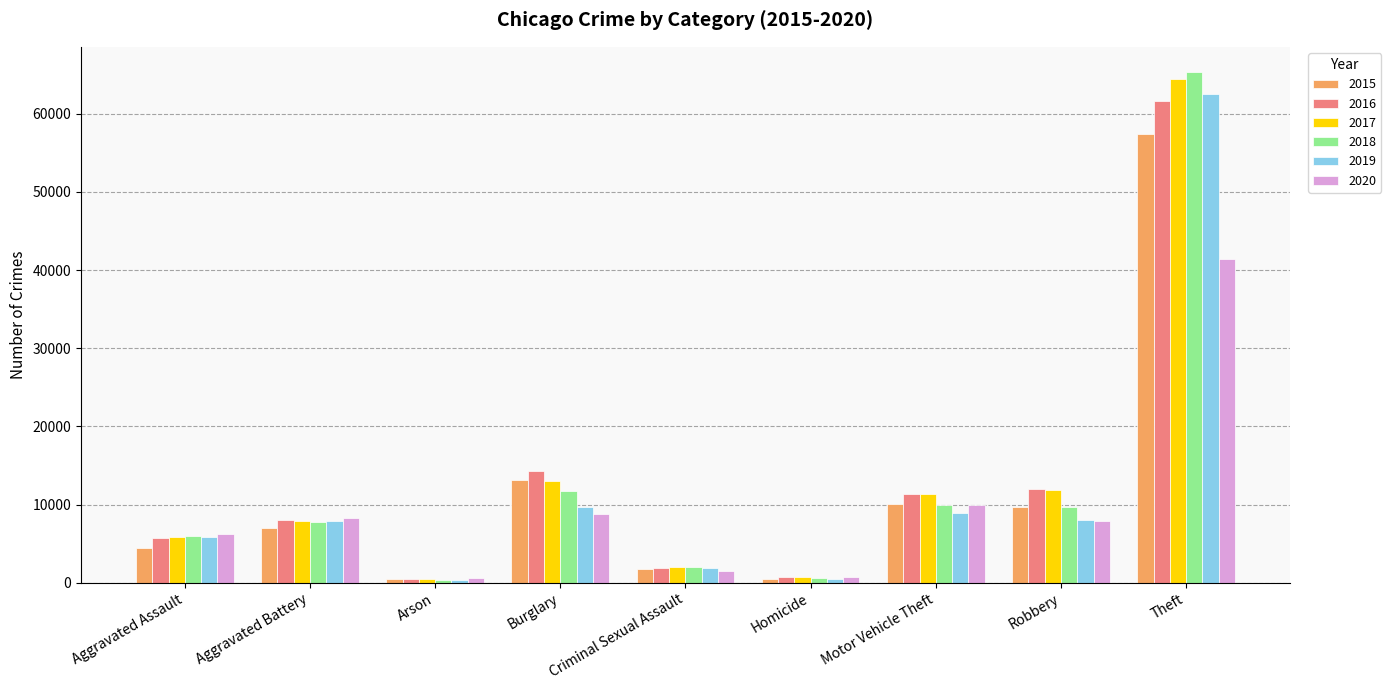

What is the minimum value shown in the chart?

373